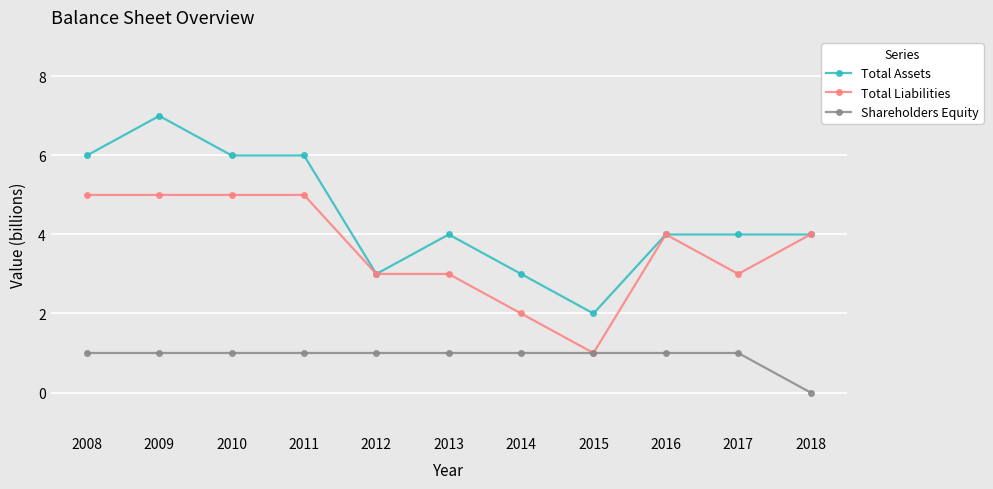

The Total Assets series shows 3 at 2014. True or false?

True